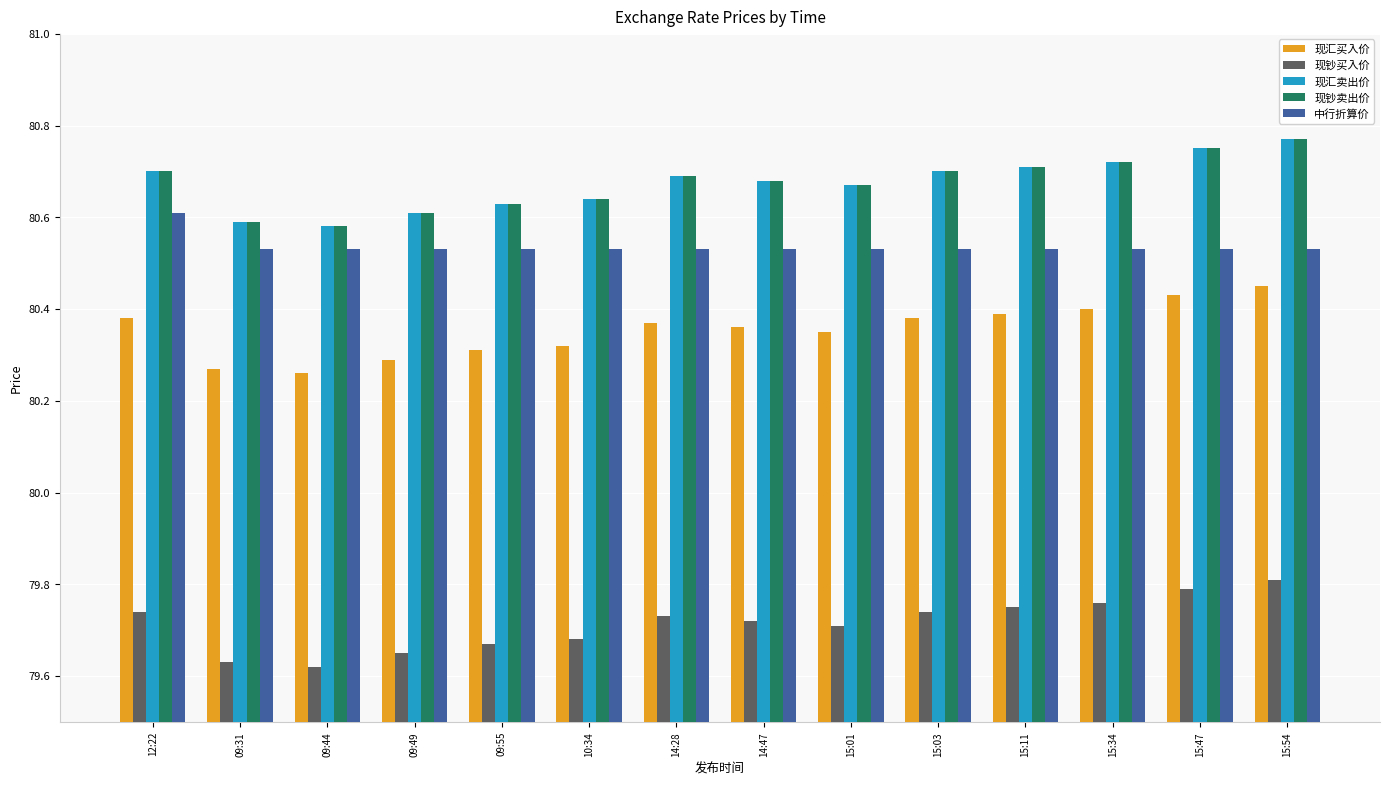

True or false: 现钞卖出价 has a value of 48.9 at 09:55.

False